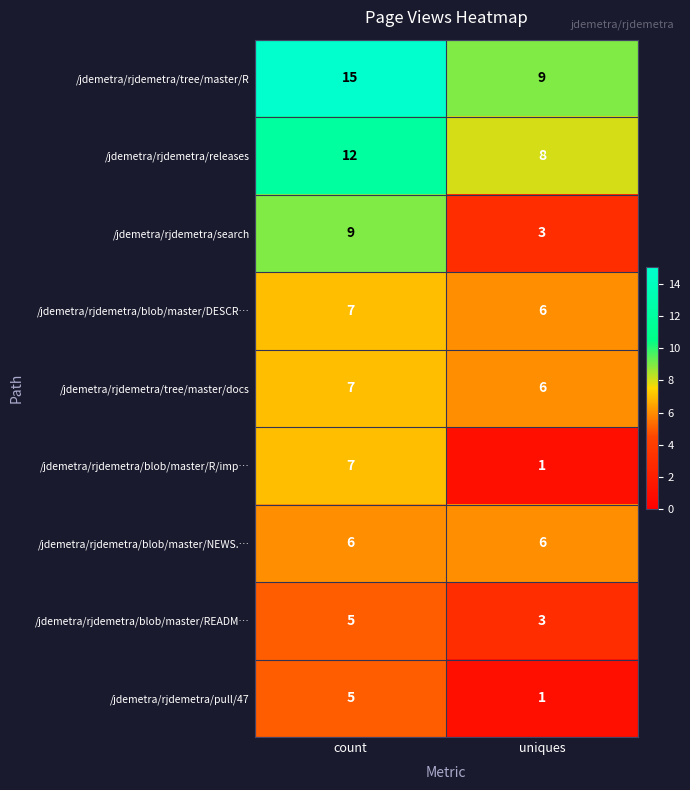

Reading left to right, list all the values displayed in this chart.

/jdemetra/rjdemetra/tree/master/R: 15	9
/jdemetra/rjdemetra/releases: 12	8
/jdemetra/rjdemetra/search: 9	3
/jdemetra/rjdemetra/blob/master/DESCR…: 7	6
/jdemetra/rjdemetra/tree/master/docs: 7	6
/jdemetra/rjdemetra/blob/master/R/imp…: 7	1
/jdemetra/rjdemetra/blob/master/NEWS.…: 6	6
/jdemetra/rjdemetra/blob/master/READM…: 5	3
/jdemetra/rjdemetra/pull/47: 5	1